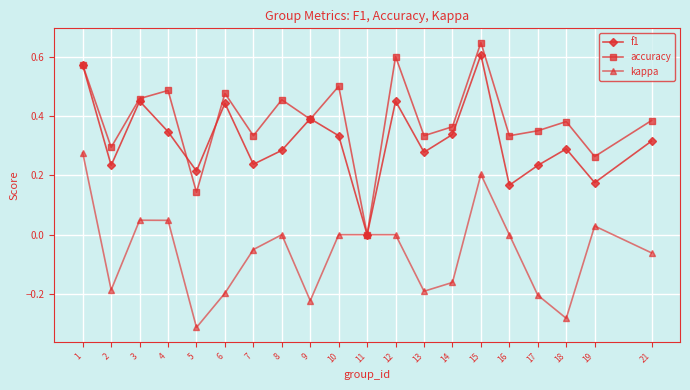

What are all the series names shown in the legend?

f1, accuracy, kappa